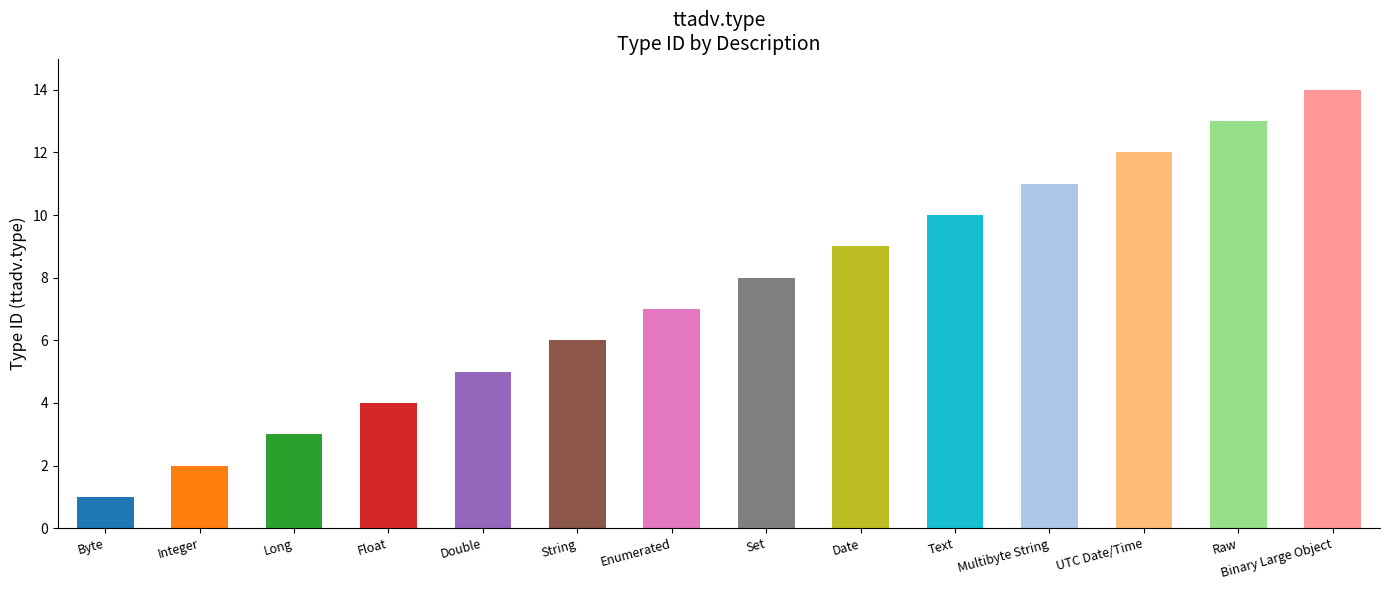

Is it true that the value at Double is 5?

True